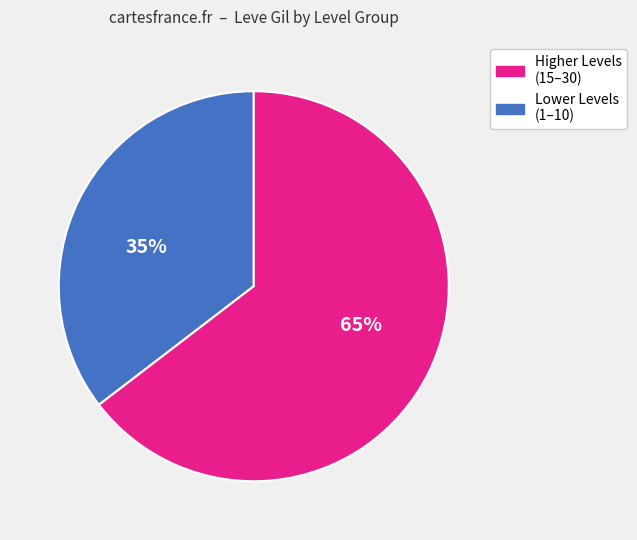

To the nearest percent, what is the average slice percentage?

50%